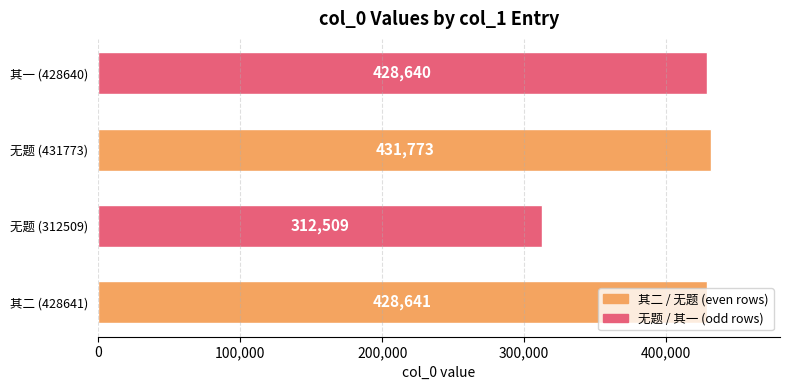

List the labels in order of value, largest first.

无题 (431773), 其二 (428641), 其一 (428640), 无题 (312509)